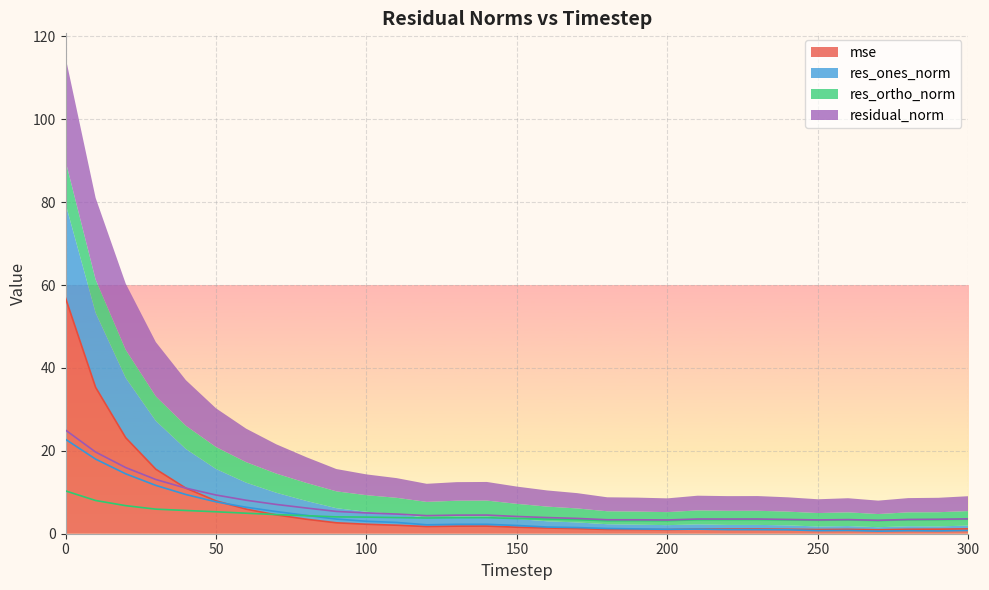

What are all the series names shown in the legend?

mse, res_ones_norm, res_ortho_norm, residual_norm